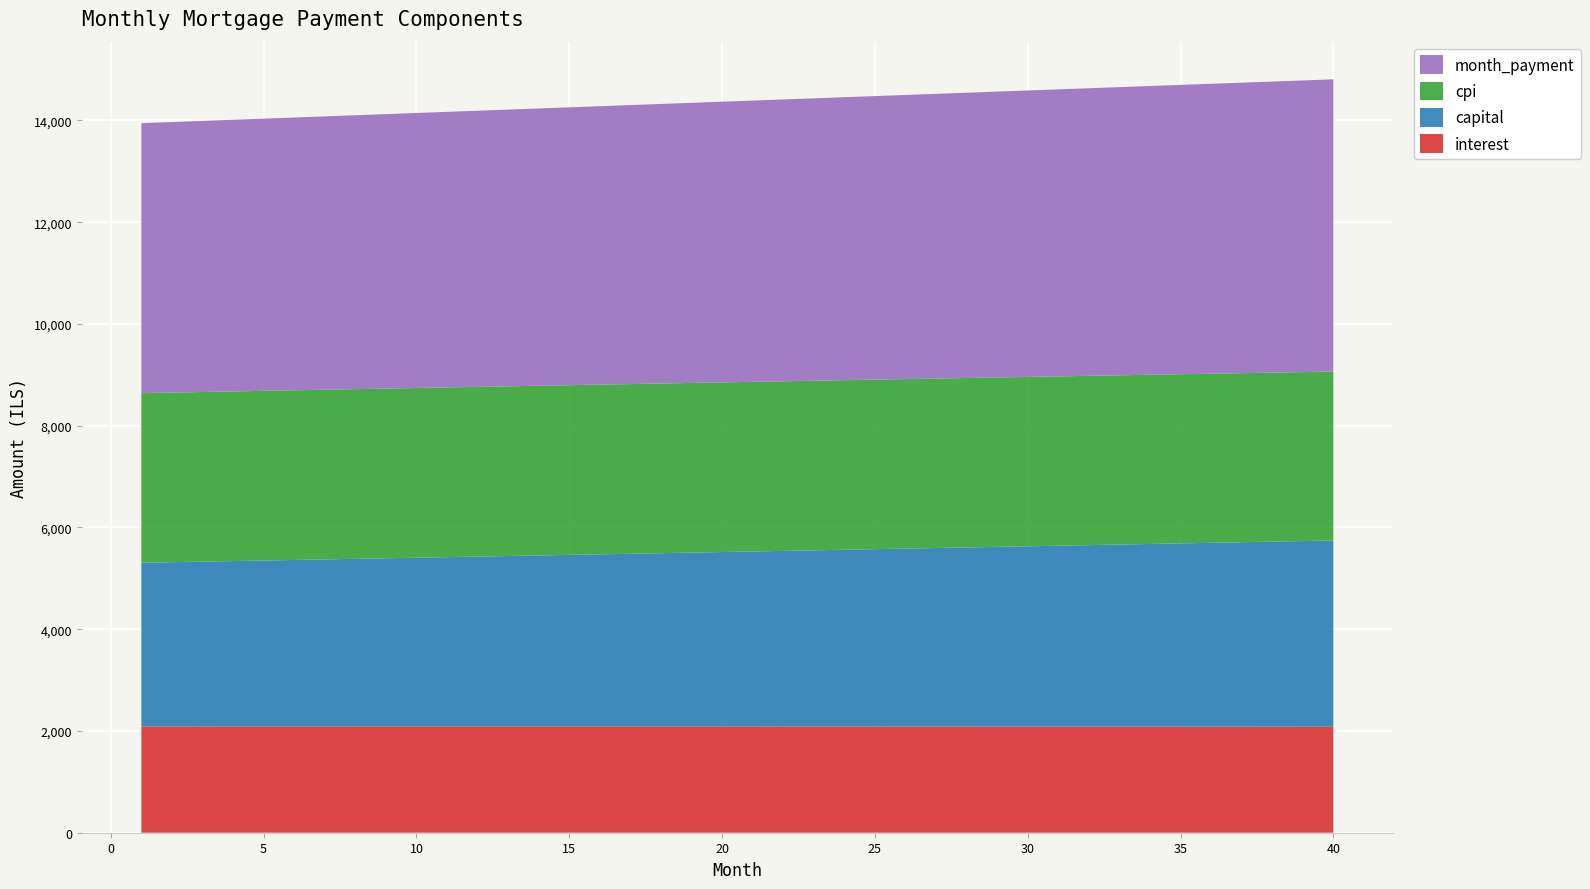

Reading left to right, extract all data points from this chart.

interest: 1=2090.3	2=2090.5	3=2090.7	4=2090.9	5=2091.1	6=2091.3	7=2091.4	8=2091.5	9=2091.6	10=2091.7	11=2091.7	12=2091.8	13=2091.8	14=2091.7	15=2091.7	16=2091.6	17=2091.5	18=2091.4	19=2091.3	20=2091.1	21=2090.9	22=2090.7	23=2090.5	24=2090.2	25=2089.9	26=2089.6	27=2089.3	28=2088.9	29=2088.5	30=2088.1	31=2087.6	32=2087.2	33=2086.7	34=2086.2	35=2085.6	36=2085.0	37=2084.4	38=2083.8	39=2083.1	40=2082.5
capital: 1=3215.8	2=3226.5	3=3237.3	4=3248.1	5=3258.9	6=3269.8	7=3280.7	8=3291.6	9=3302.6	10=3313.6	11=3324.6	12=3335.7	13=3346.8	14=3358.0	15=3369.2	16=3380.4	17=3391.7	18=3403.0	19=3414.3	20=3425.7	21=3437.1	22=3448.6	23=3460.1	24=3471.6	25=3483.2	26=3494.8	27=3506.4	28=3518.1	29=3529.9	30=3541.6	31=3553.4	32=3565.3	33=3577.2	34=3589.1	35=3601.0	36=3613.1	37=3625.1	38=3637.2	39=3649.3	40=3661.5
cpi: 1=3333.7	2=3334.1	3=3334.4	4=3334.7	5=3334.9	6=3335.2	7=3335.3	8=3335.5	9=3335.6	10=3335.7	11=3335.7	12=3335.7	13=3335.7	14=3335.6	15=3335.5	16=3335.3	17=3335.1	18=3334.9	19=3334.7	20=3334.4	21=3334.0	22=3333.6	23=3333.2	24=3332.7	25=3332.2	26=3331.7	27=3331.1	28=3330.5	29=3329.8	30=3329.1	31=3328.4	32=3327.6	33=3326.8	34=3325.9	35=3325.0	36=3324.0	37=3323.0	38=3322.0	39=3320.9	40=3319.7
month_payment: 1=5306.1	2=5317.1	3=5328.0	4=5339.0	5=5350.0	6=5361.1	7=5372.1	8=5383.1	9=5394.2	10=5405.3	11=5416.4	12=5427.5	13=5438.6	14=5449.7	15=5460.9	16=5472.0	17=5483.2	18=5494.4	19=5505.6	20=5516.8	21=5528.0	22=5539.3	23=5550.5	24=5561.8	25=5573.1	26=5584.4	27=5595.7	28=5607.0	29=5618.4	30=5629.7	31=5641.1	32=5652.4	33=5663.8	34=5675.2	35=5686.7	36=5698.1	37=5709.5	38=5721.0	39=5732.4	40=5743.9